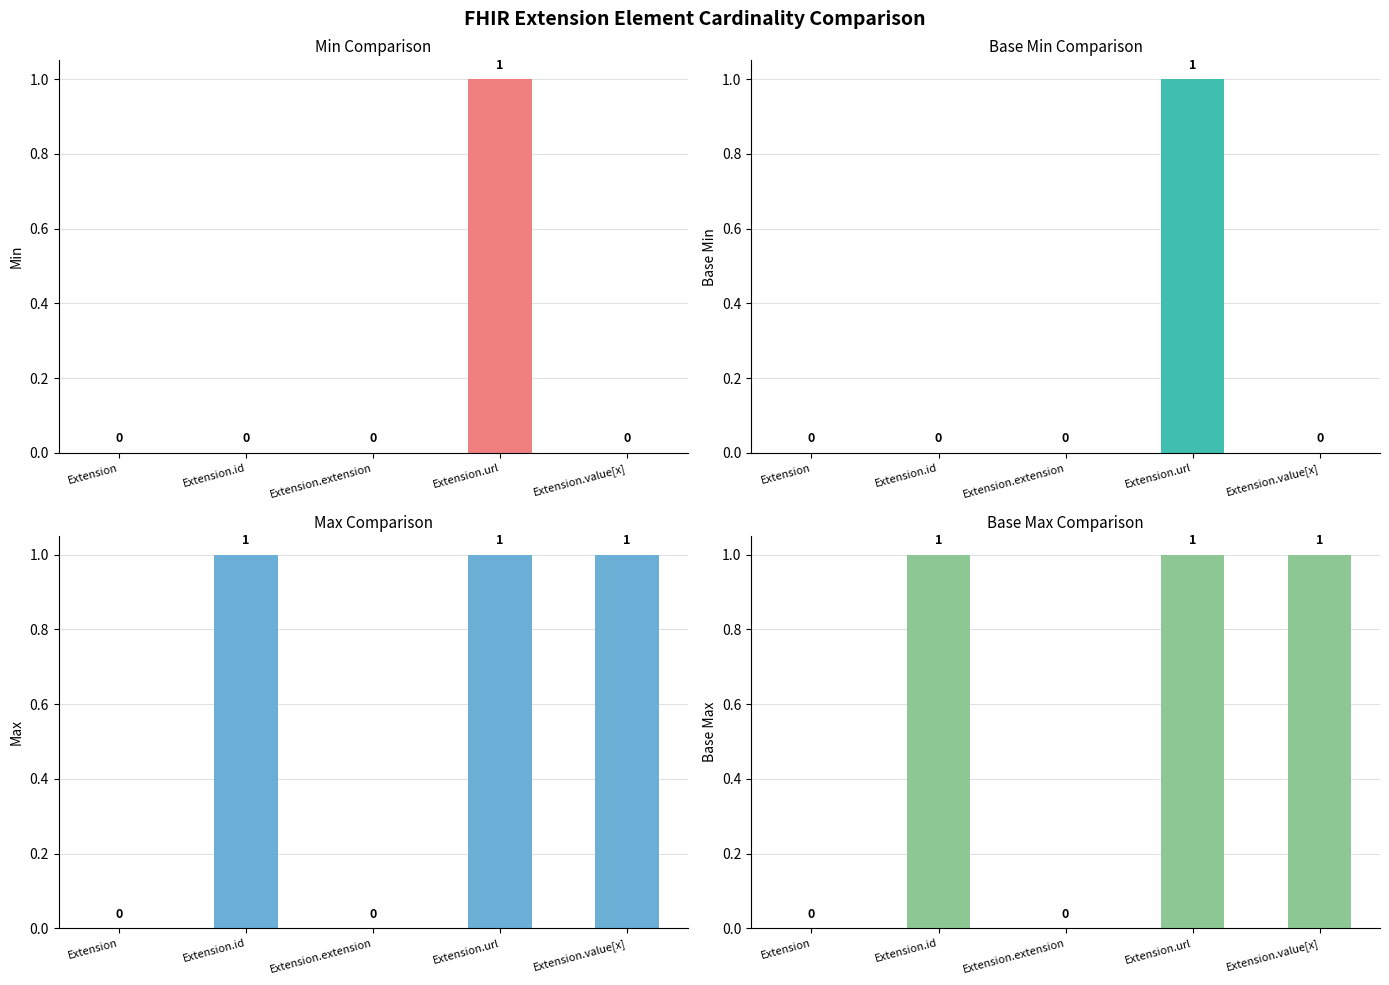

Which label corresponds to the smallest value in the chart?

Extension